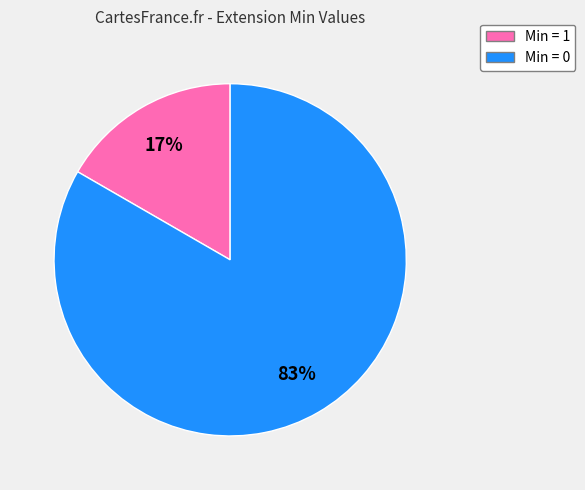

Is there a majority slice in this chart?

Yes